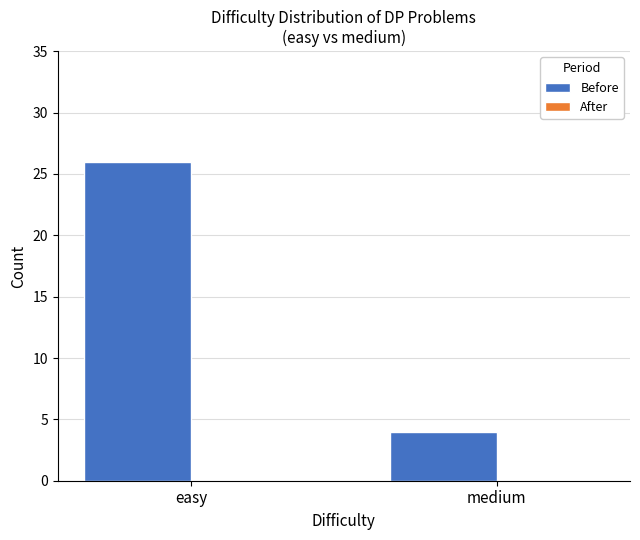

Does the chart contain any negative values?

No